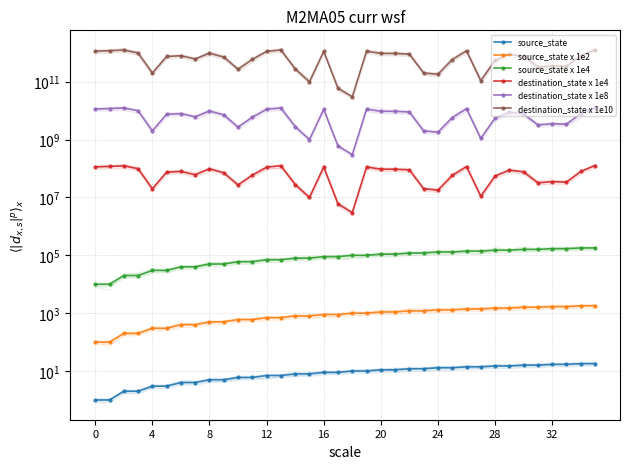

What is the difference between the maximum and minimum values in the destination_state x 1e8 series?

12400000000